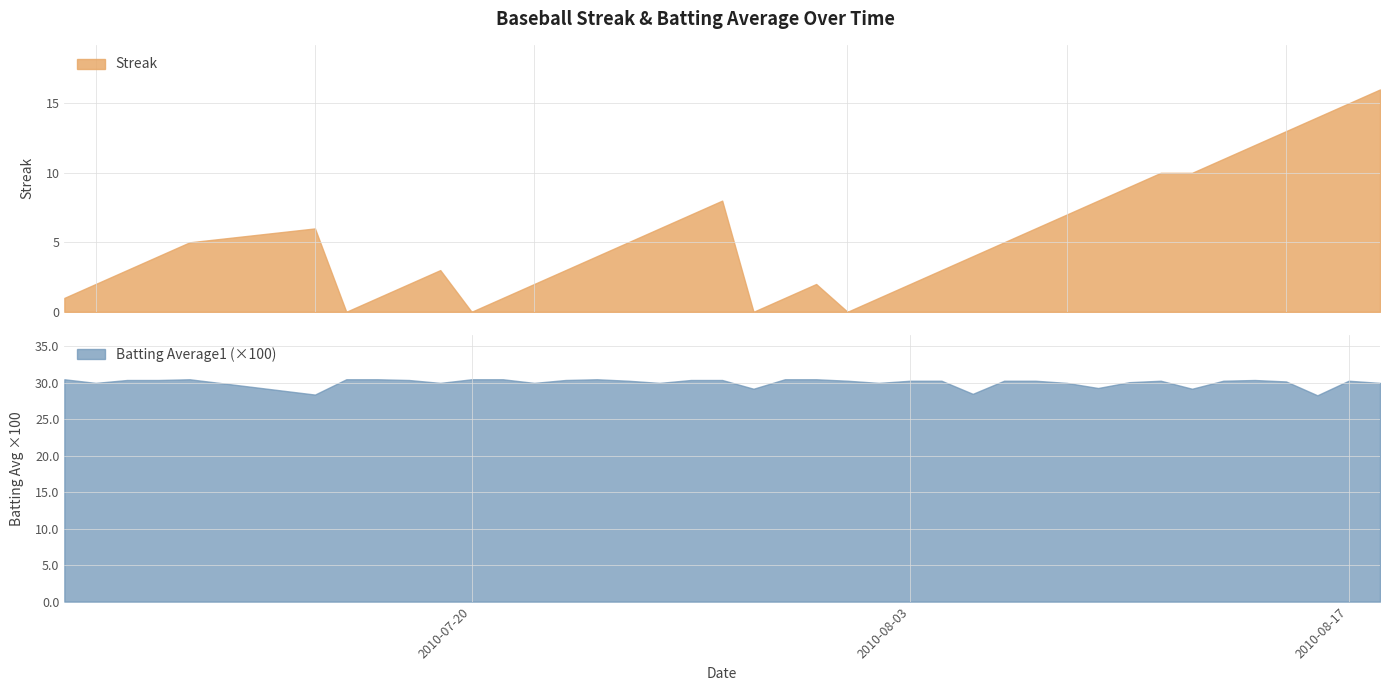

What is the sum of all Streak values?

212